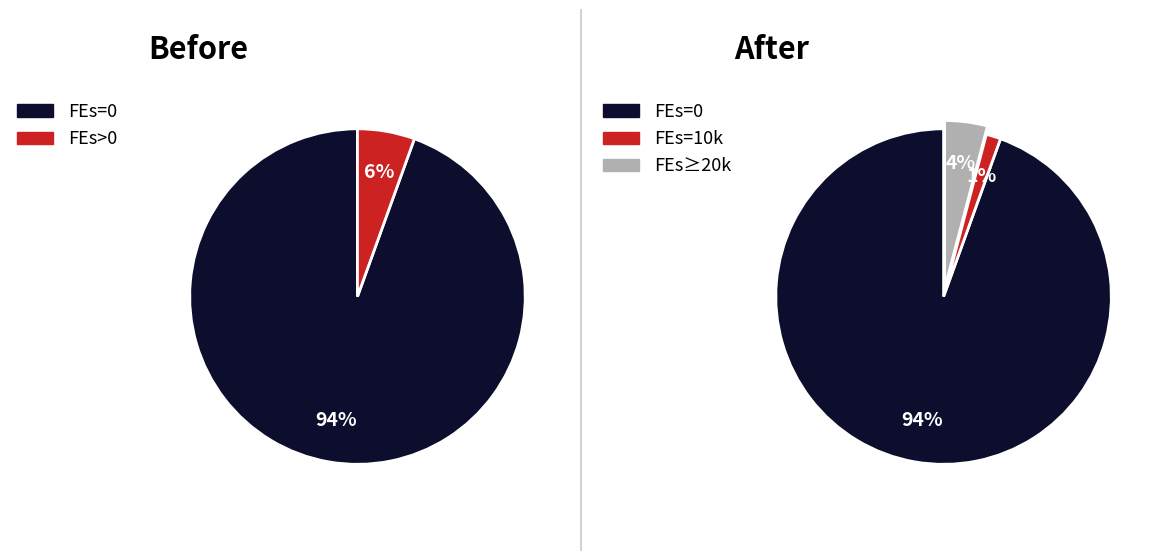

Is there any slice that represents more than half of the pie?

Yes